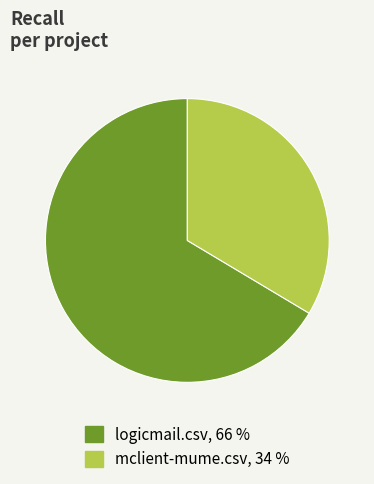

How many slices are in this pie chart?

2